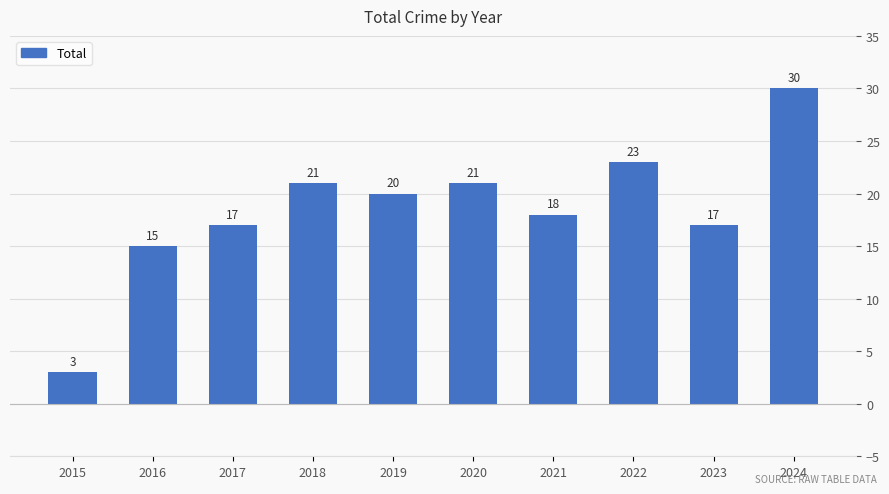

How many values are below 20?

5